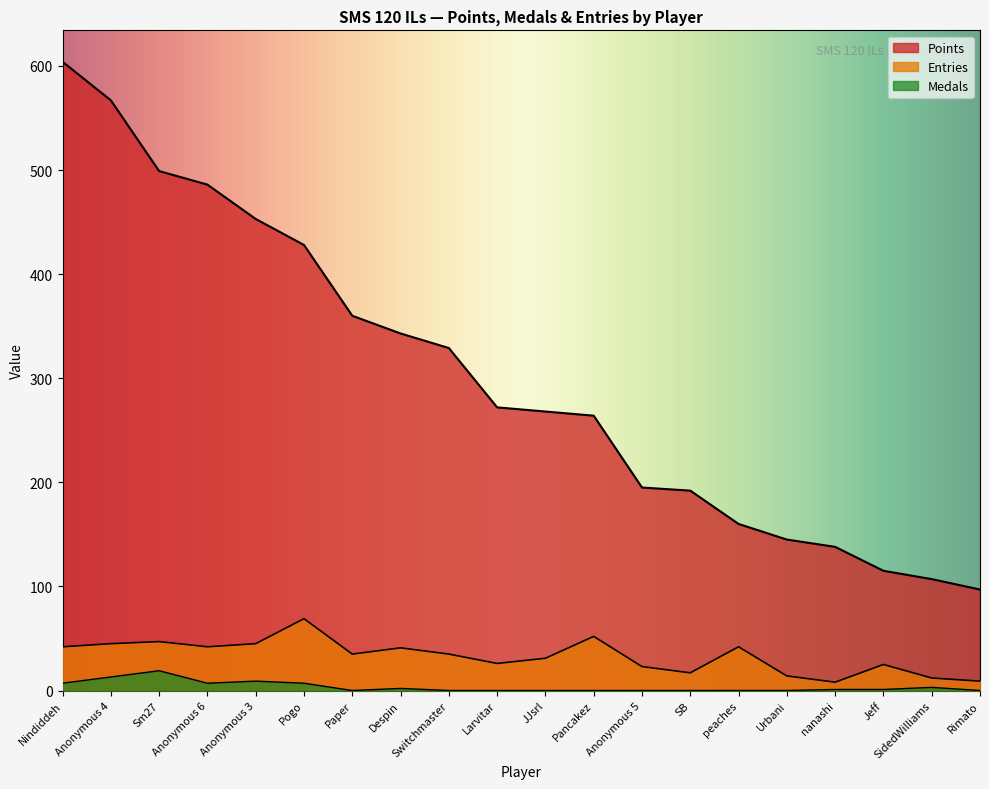

What position from the left is SidedWilliams?

19